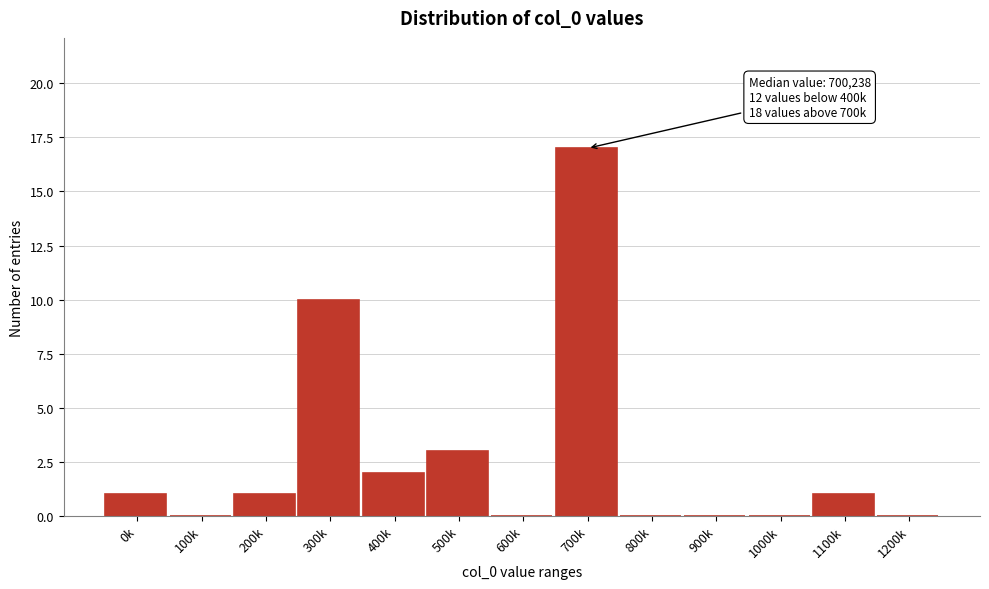

Reading left to right, what are all the values shown in this chart?

0k=1	100k=0	200k=1	300k=10	400k=2	500k=3	600k=0	700k=17	800k=0	900k=0	1000k=0	1100k=1	1200k=0